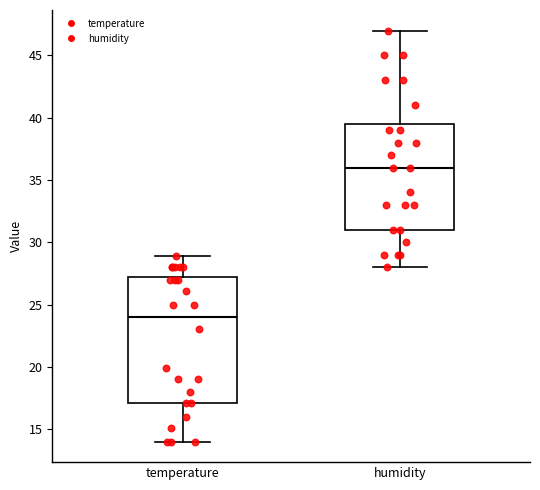

Reading left to right, transcribe this box plot: for each box, give where its median line is, the range the box spans, and where its two whiskers end, as read against the y-axis. The values are not printed on the chart, so give them approximately, as read against the axis.

temperature: median 24.0, box 17.0 to 27.5, whiskers 14.0 to 29.0
humidity: median 36.0, box 31.0 to 39.5, whiskers 28.0 to 47.0